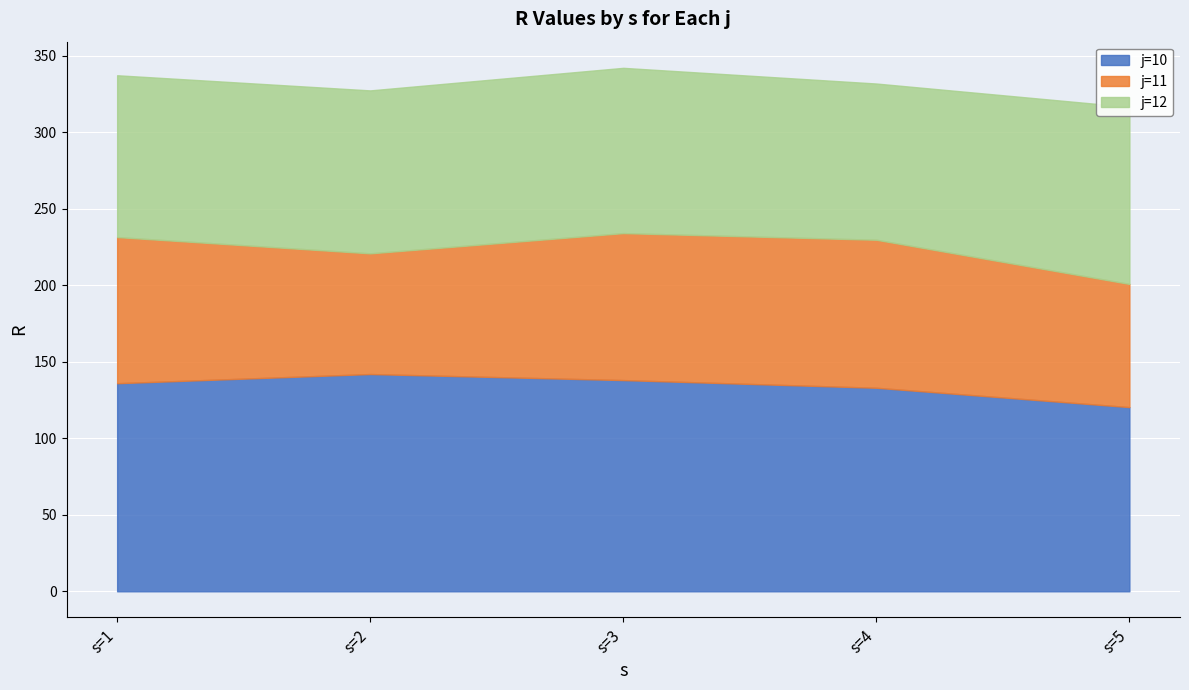

How many categories are shown in the chart?

5